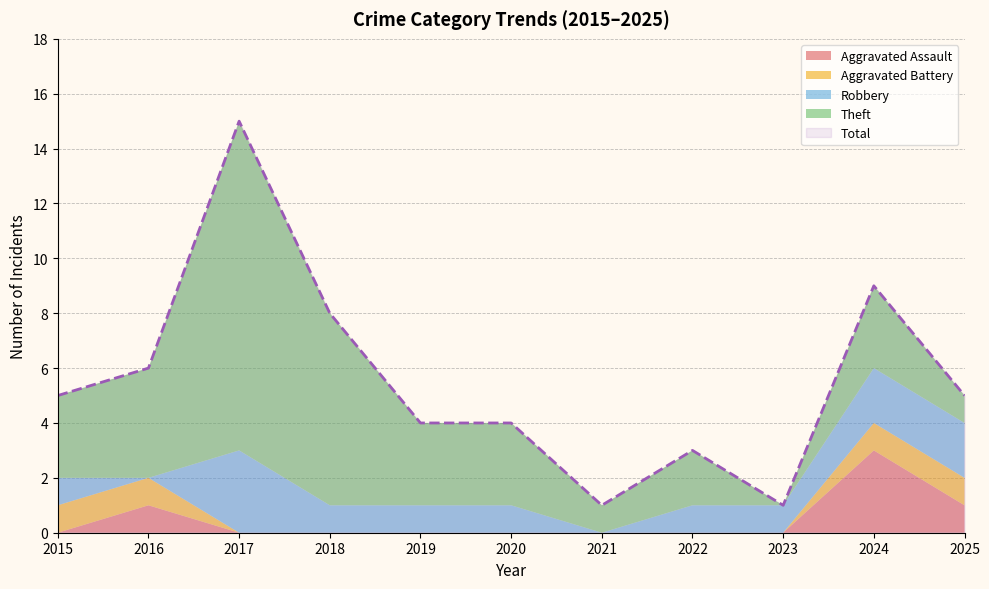

What is the total value across all series at 2017?

30